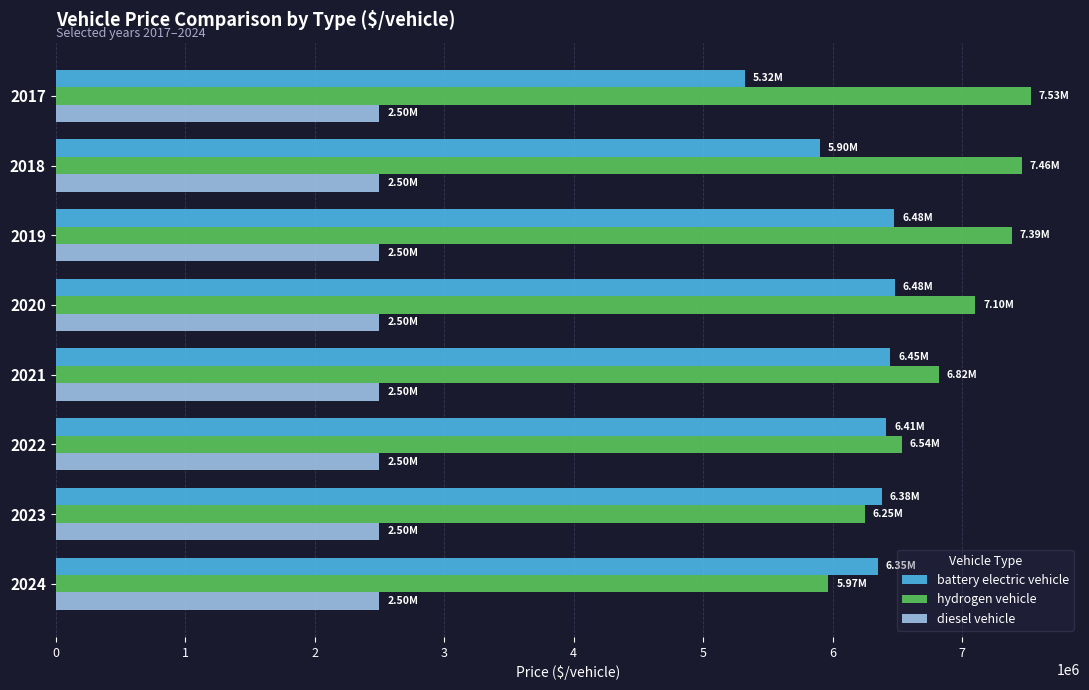

What is the difference between the second highest and minimum values in the battery electric vehicle series?

1155418.5